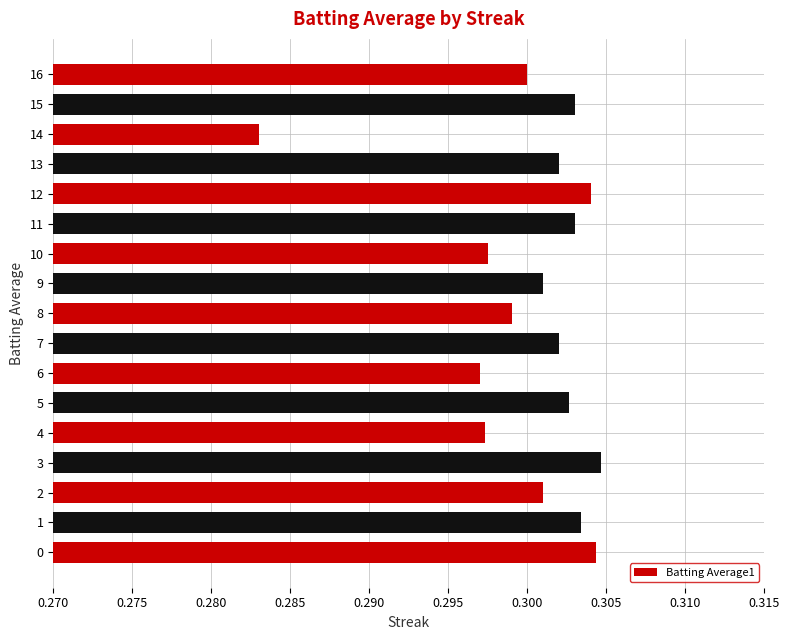

Does the chart contain stacked bars?

No